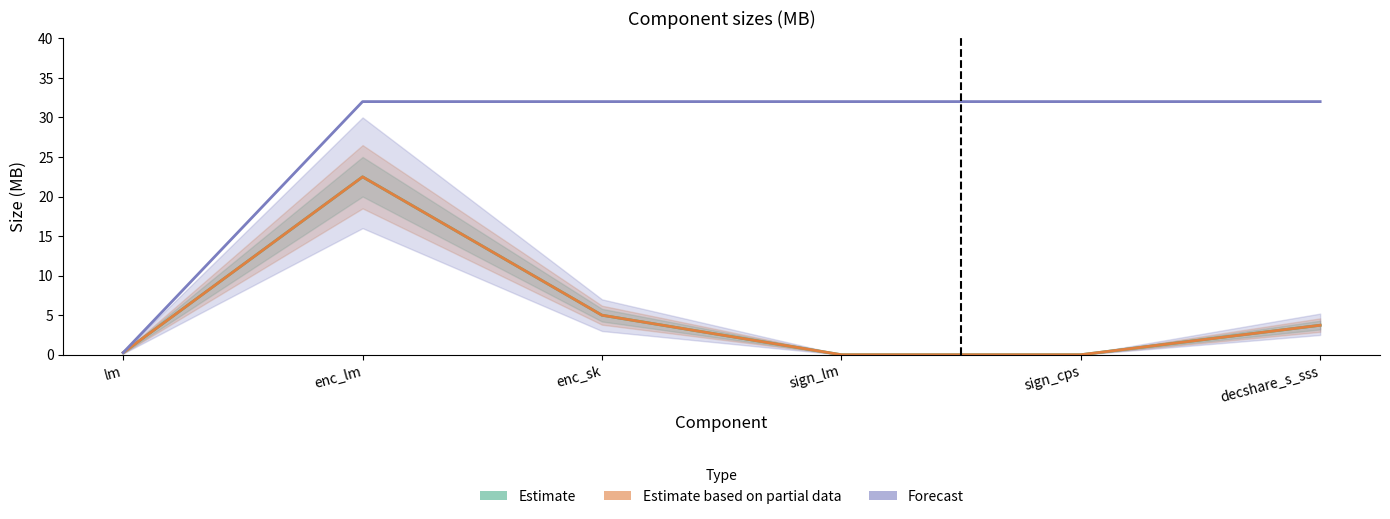

Is it true that Estimate equals 3.7 at decshare_s_sss?

True